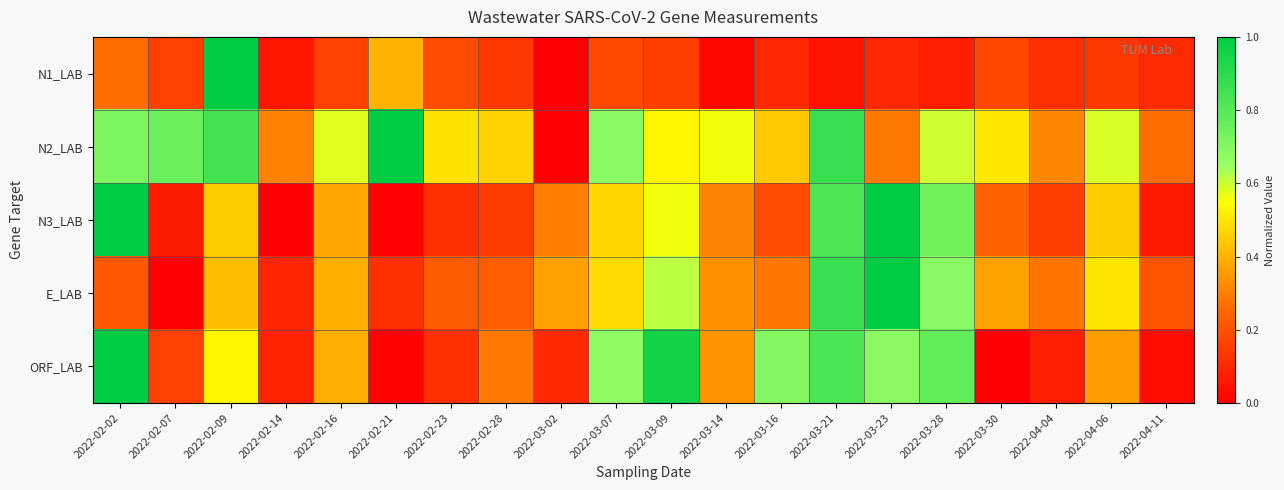

How many categories are shown in the chart?

20